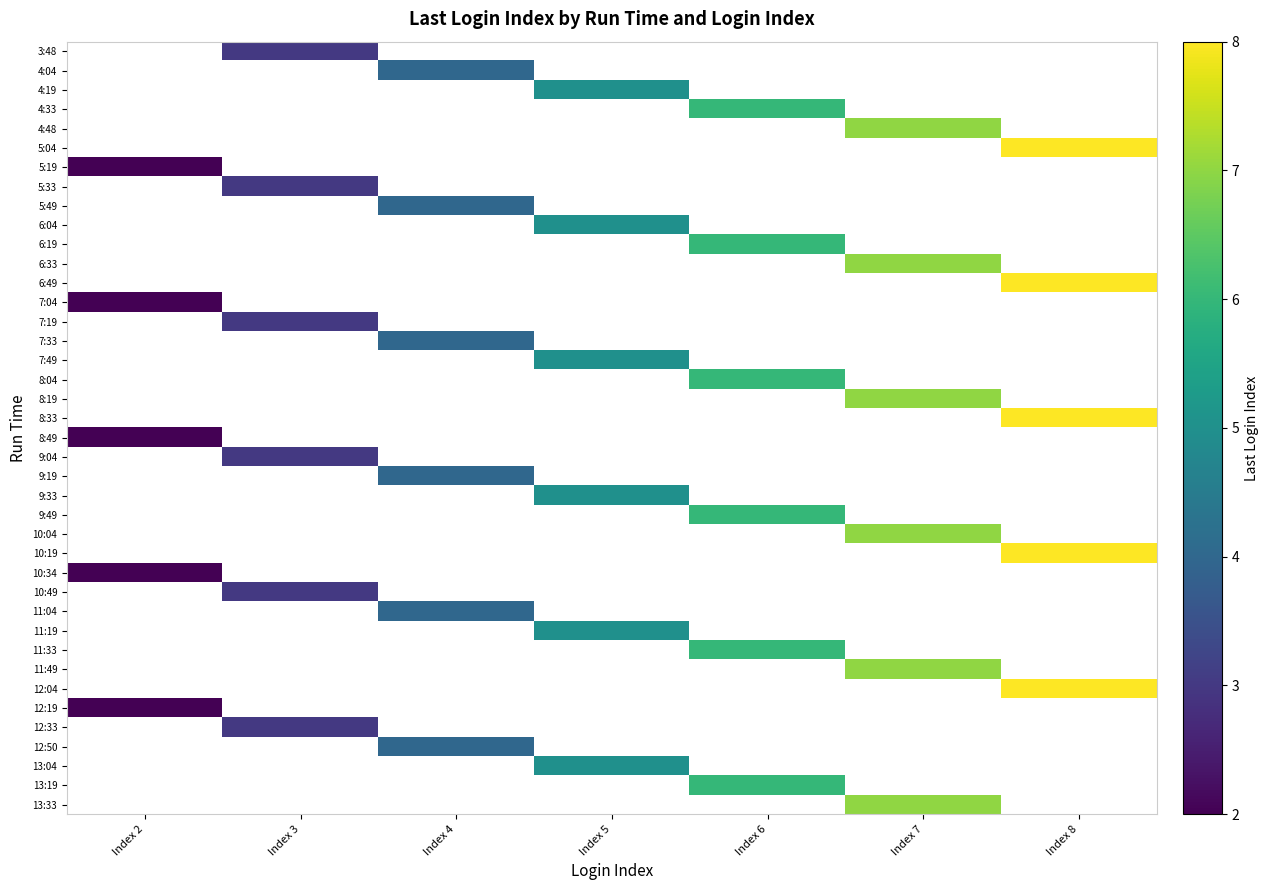

Count the number of categories in the chart.

7